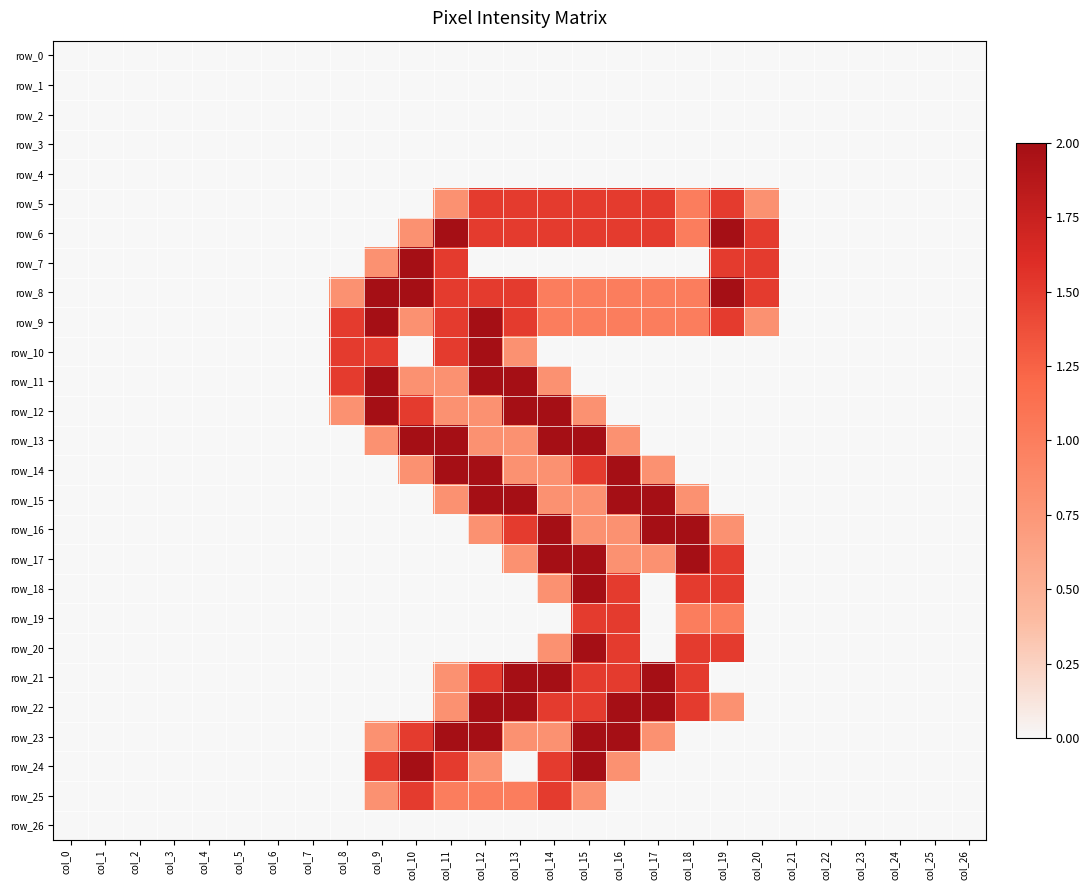

Reading left to right, extract all data points from this chart.

row_0: 0.0	0.0	0.0	0.0	0.0	0.0	0.0	0.0	0.0	0.0	0.0	0.0	0.0	0.0	0.0	0.0	0.0	0.0	0.0	0.0	0.0	0.0	0.0	0.0	0.0	0.0	0.0
row_1: 0.0	0.0	0.0	0.0	0.0	0.0	0.0	0.0	0.0	0.0	0.0	0.0	0.0	0.0	0.0	0.0	0.0	0.0	0.0	0.0	0.0	0.0	0.0	0.0	0.0	0.0	0.0
row_2: 0.0	0.0	0.0	0.0	0.0	0.0	0.0	0.0	0.0	0.0	0.0	0.0	0.0	0.0	0.0	0.0	0.0	0.0	0.0	0.0	0.0	0.0	0.0	0.0	0.0	0.0	0.0
row_3: 0.0	0.0	0.0	0.0	0.0	0.0	0.0	0.0	0.0	0.0	0.0	0.0	0.0	0.0	0.0	0.0	0.0	0.0	0.0	0.0	0.0	0.0	0.0	0.0	0.0	0.0	0.0
row_4: 0.0	0.0	0.0	0.0	0.0	0.0	0.0	0.0	0.0	0.0	0.0	0.0	0.0	0.0	0.0	0.0	0.0	0.0	0.0	0.0	0.0	0.0	0.0	0.0	0.0	0.0	0.0
row_5: 0.0	0.0	0.0	0.0	0.0	0.0	0.0	0.0	0.0	0.0	0.0	0.8	1.5	1.5	1.5	1.5	1.5	1.5	1.0	1.5	0.8	0.0	0.0	0.0	0.0	0.0	0.0
row_6: 0.0	0.0	0.0	0.0	0.0	0.0	0.0	0.0	0.0	0.0	0.8	2.0	1.5	1.5	1.5	1.5	1.5	1.5	1.0	2.0	1.5	0.0	0.0	0.0	0.0	0.0	0.0
row_7: 0.0	0.0	0.0	0.0	0.0	0.0	0.0	0.0	0.0	0.8	2.0	1.5	0.0	0.0	0.0	0.0	0.0	0.0	0.0	1.5	1.5	0.0	0.0	0.0	0.0	0.0	0.0
row_8: 0.0	0.0	0.0	0.0	0.0	0.0	0.0	0.0	0.8	2.0	2.0	1.5	1.5	1.5	1.0	1.0	1.0	1.0	1.0	2.0	1.5	0.0	0.0	0.0	0.0	0.0	0.0
row_9: 0.0	0.0	0.0	0.0	0.0	0.0	0.0	0.0	1.5	2.0	0.8	1.5	2.0	1.5	1.0	1.0	1.0	1.0	1.0	1.5	0.8	0.0	0.0	0.0	0.0	0.0	0.0
row_10: 0.0	0.0	0.0	0.0	0.0	0.0	0.0	0.0	1.5	1.5	0.0	1.5	2.0	0.8	0.0	0.0	0.0	0.0	0.0	0.0	0.0	0.0	0.0	0.0	0.0	0.0	0.0
row_11: 0.0	0.0	0.0	0.0	0.0	0.0	0.0	0.0	1.5	2.0	0.8	0.8	2.0	2.0	0.8	0.0	0.0	0.0	0.0	0.0	0.0	0.0	0.0	0.0	0.0	0.0	0.0
row_12: 0.0	0.0	0.0	0.0	0.0	0.0	0.0	0.0	0.8	2.0	1.5	0.8	0.8	2.0	2.0	0.8	0.0	0.0	0.0	0.0	0.0	0.0	0.0	0.0	0.0	0.0	0.0
row_13: 0.0	0.0	0.0	0.0	0.0	0.0	0.0	0.0	0.0	0.8	2.0	2.0	0.8	0.8	2.0	2.0	0.8	0.0	0.0	0.0	0.0	0.0	0.0	0.0	0.0	0.0	0.0
row_14: 0.0	0.0	0.0	0.0	0.0	0.0	0.0	0.0	0.0	0.0	0.8	2.0	2.0	0.8	0.8	1.5	2.0	0.8	0.0	0.0	0.0	0.0	0.0	0.0	0.0	0.0	0.0
row_15: 0.0	0.0	0.0	0.0	0.0	0.0	0.0	0.0	0.0	0.0	0.0	0.8	2.0	2.0	0.8	0.8	2.0	2.0	0.8	0.0	0.0	0.0	0.0	0.0	0.0	0.0	0.0
row_16: 0.0	0.0	0.0	0.0	0.0	0.0	0.0	0.0	0.0	0.0	0.0	0.0	0.8	1.5	2.0	0.8	0.8	2.0	2.0	0.8	0.0	0.0	0.0	0.0	0.0	0.0	0.0
row_17: 0.0	0.0	0.0	0.0	0.0	0.0	0.0	0.0	0.0	0.0	0.0	0.0	0.0	0.8	2.0	2.0	0.8	0.8	2.0	1.5	0.0	0.0	0.0	0.0	0.0	0.0	0.0
row_18: 0.0	0.0	0.0	0.0	0.0	0.0	0.0	0.0	0.0	0.0	0.0	0.0	0.0	0.0	0.8	2.0	1.5	0.0	1.5	1.5	0.0	0.0	0.0	0.0	0.0	0.0	0.0
row_19: 0.0	0.0	0.0	0.0	0.0	0.0	0.0	0.0	0.0	0.0	0.0	0.0	0.0	0.0	0.0	1.5	1.5	0.0	1.0	1.0	0.0	0.0	0.0	0.0	0.0	0.0	0.0
row_20: 0.0	0.0	0.0	0.0	0.0	0.0	0.0	0.0	0.0	0.0	0.0	0.0	0.0	0.0	0.8	2.0	1.5	0.0	1.5	1.5	0.0	0.0	0.0	0.0	0.0	0.0	0.0
row_21: 0.0	0.0	0.0	0.0	0.0	0.0	0.0	0.0	0.0	0.0	0.0	0.8	1.5	2.0	2.0	1.5	1.5	2.0	1.5	0.0	0.0	0.0	0.0	0.0	0.0	0.0	0.0
row_22: 0.0	0.0	0.0	0.0	0.0	0.0	0.0	0.0	0.0	0.0	0.0	0.8	2.0	2.0	1.5	1.5	2.0	2.0	1.5	0.8	0.0	0.0	0.0	0.0	0.0	0.0	0.0
row_23: 0.0	0.0	0.0	0.0	0.0	0.0	0.0	0.0	0.0	0.8	1.5	2.0	2.0	0.8	0.8	2.0	2.0	0.8	0.0	0.0	0.0	0.0	0.0	0.0	0.0	0.0	0.0
row_24: 0.0	0.0	0.0	0.0	0.0	0.0	0.0	0.0	0.0	1.5	2.0	1.5	0.8	0.0	1.5	2.0	0.8	0.0	0.0	0.0	0.0	0.0	0.0	0.0	0.0	0.0	0.0
row_25: 0.0	0.0	0.0	0.0	0.0	0.0	0.0	0.0	0.0	0.8	1.5	1.0	1.0	1.0	1.5	0.8	0.0	0.0	0.0	0.0	0.0	0.0	0.0	0.0	0.0	0.0	0.0
row_26: 0.0	0.0	0.0	0.0	0.0	0.0	0.0	0.0	0.0	0.0	0.0	0.0	0.0	0.0	0.0	0.0	0.0	0.0	0.0	0.0	0.0	0.0	0.0	0.0	0.0	0.0	0.0